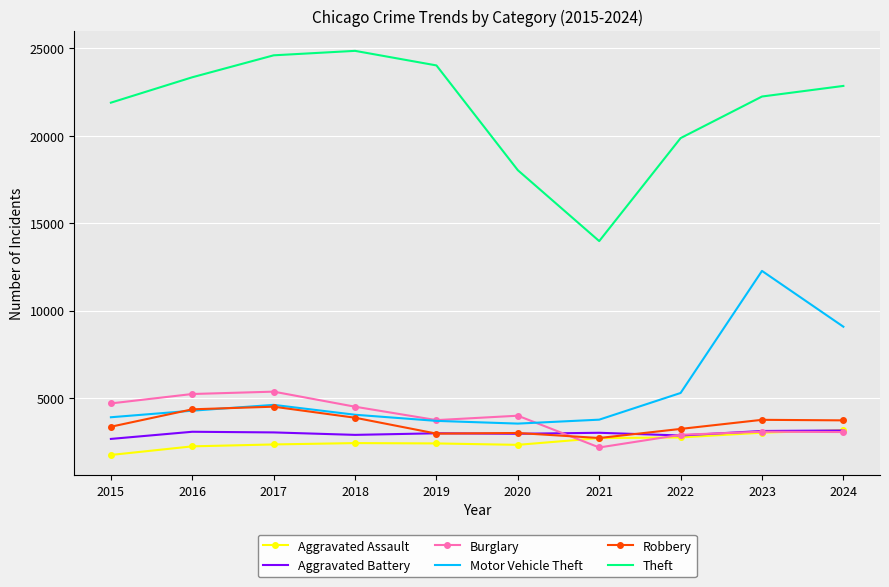

True or false: Theft and Aggravated Battery intersect in this chart.

False